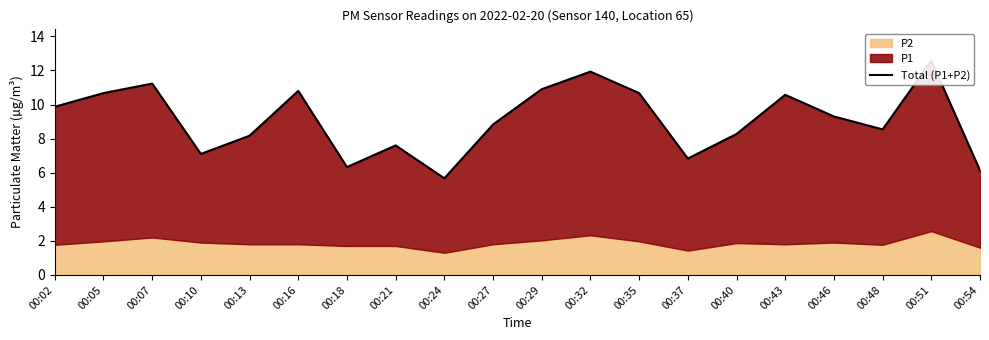

At which category does the data reach its first local valley?

00:10